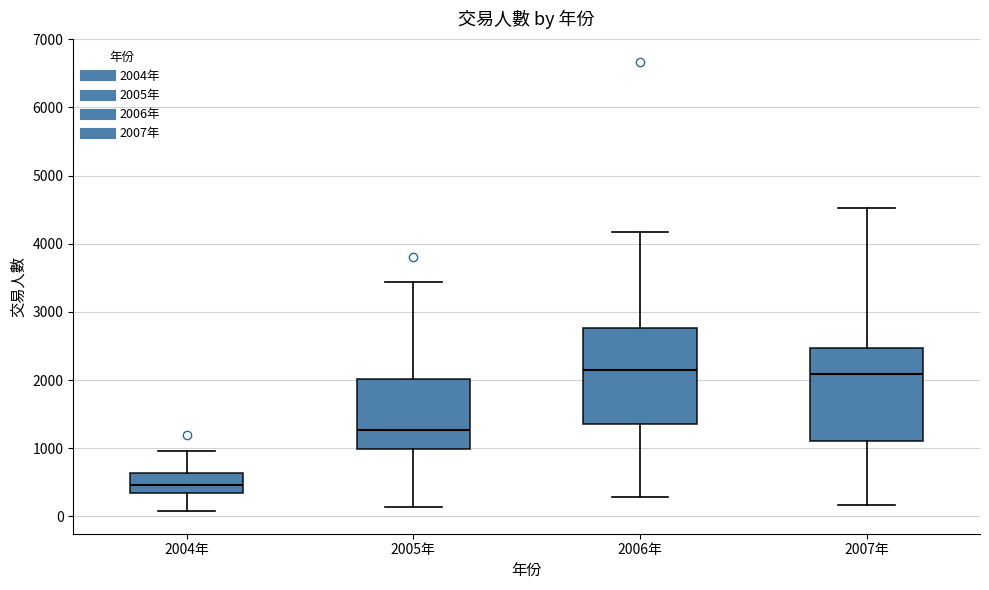

Where does the median line of the box for 2005年 sit on the y-axis? The values are not printed on the chart, so give them approximately, as read against the axis.

1300